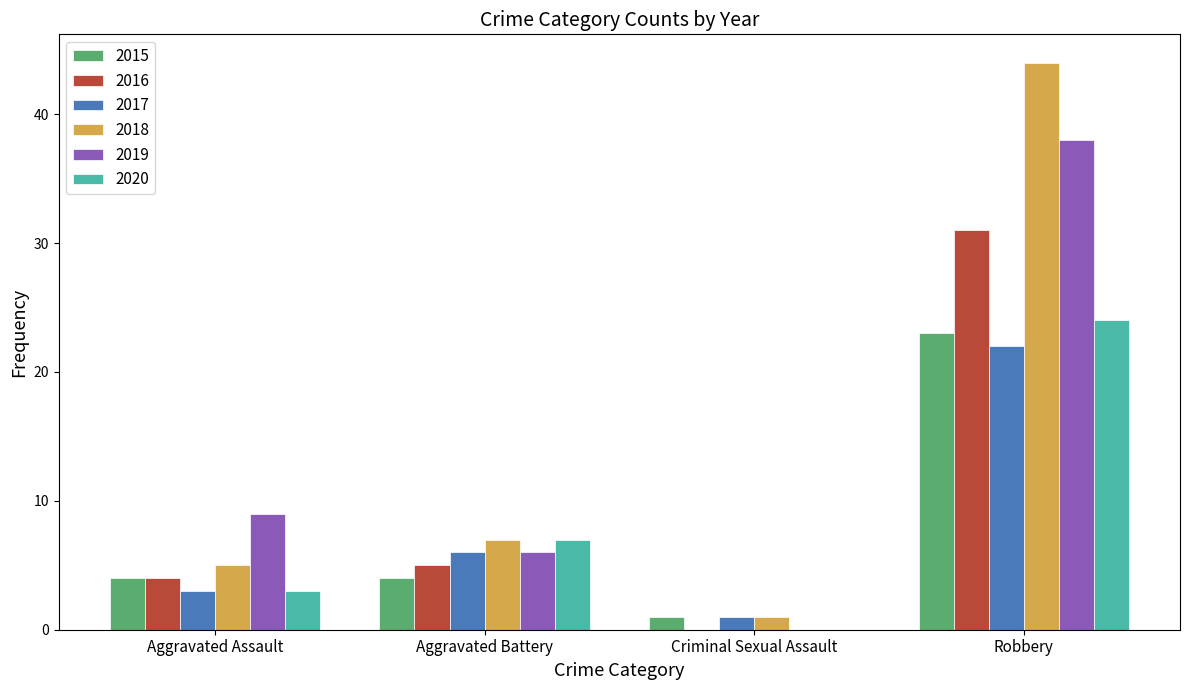

What is the sum of the 2018 values at Aggravated Battery and Aggravated Assault?

12